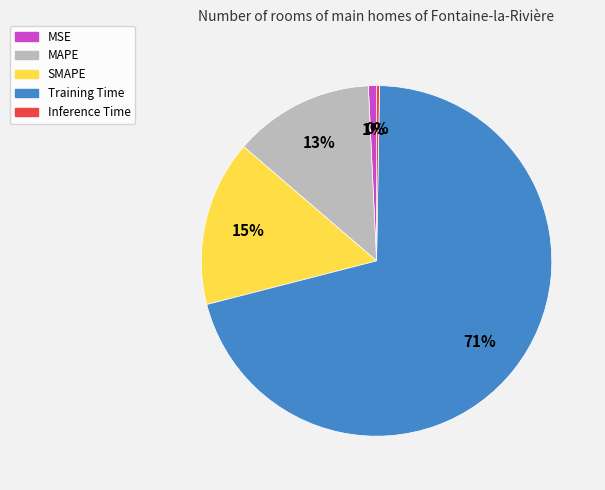

Between MAPE and SMAPE, which is larger?

SMAPE